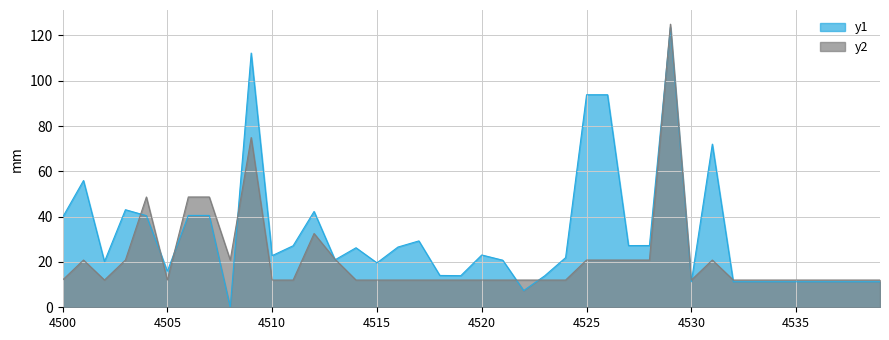

How many values in the y1 series exceed 22?

20